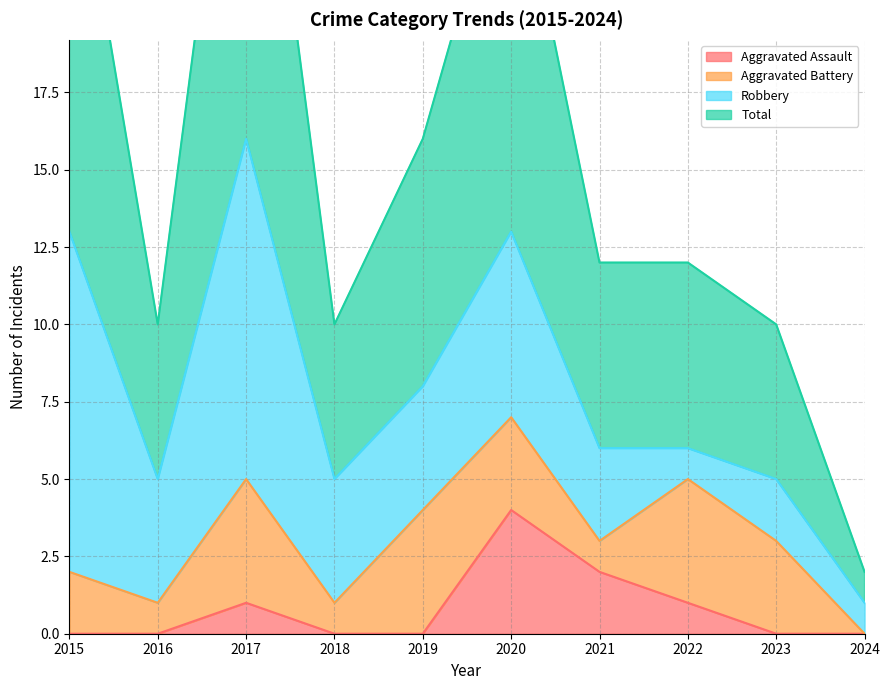

What is the difference between the second highest and minimum values in the Aggravated Assault series?

2